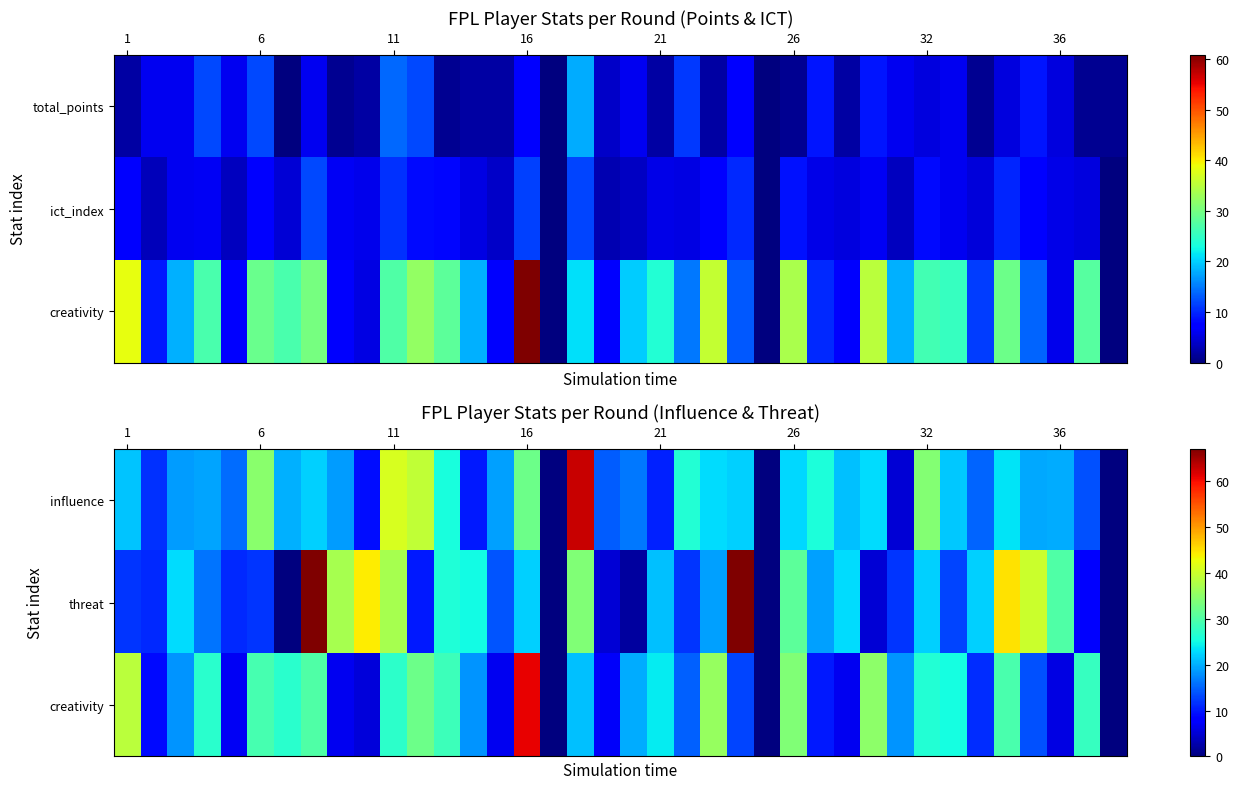

What is the difference between the maximum and minimum values in the threat series?

67.0